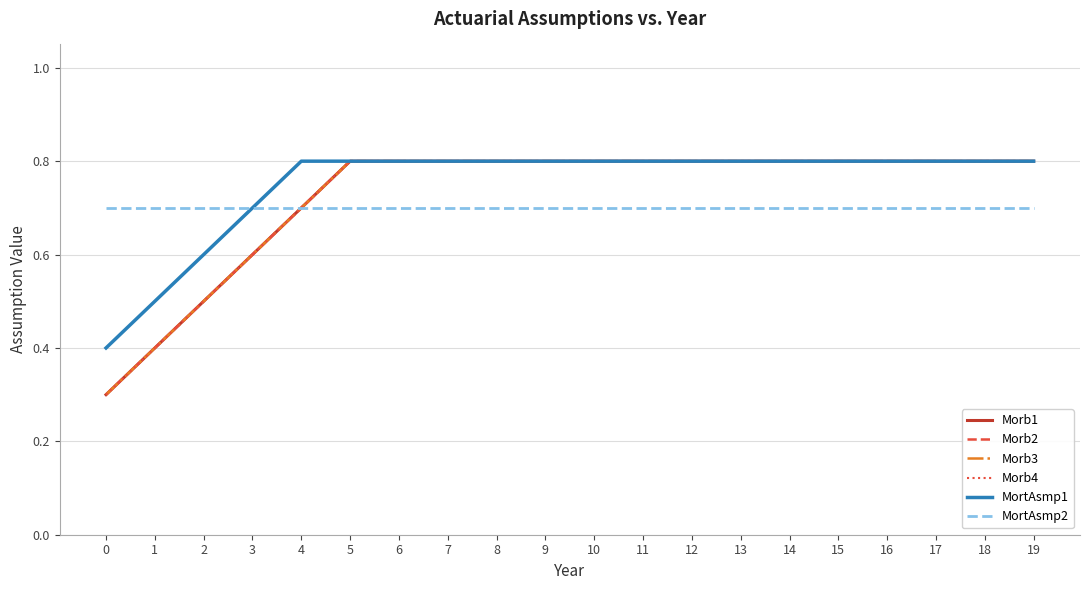

What is the spread (max minus min) of values at 19?

0.1